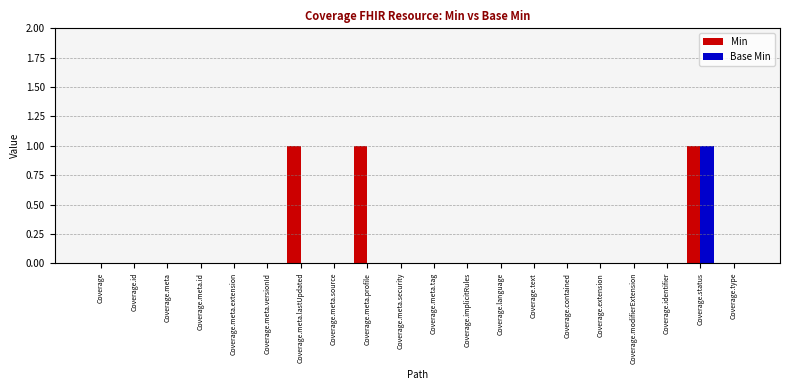

Is the value of Base Min at Coverage.status greater than the value of Min at Coverage.meta?

Yes